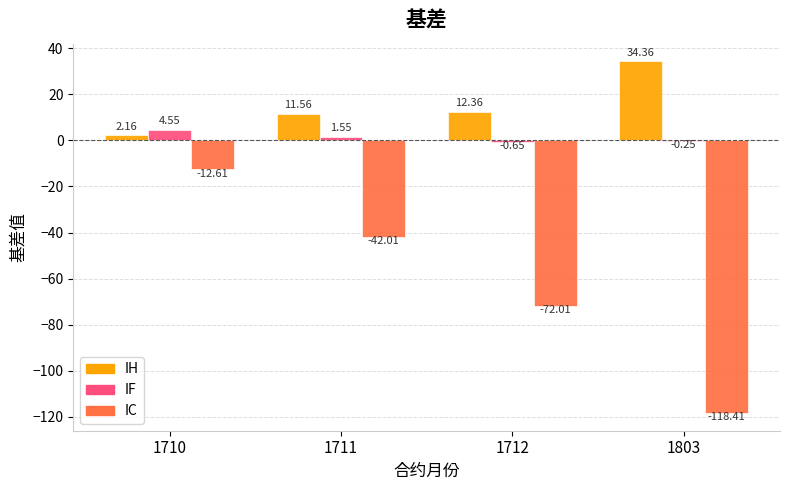

Which series changed the most between 1711 and 1803?

IC